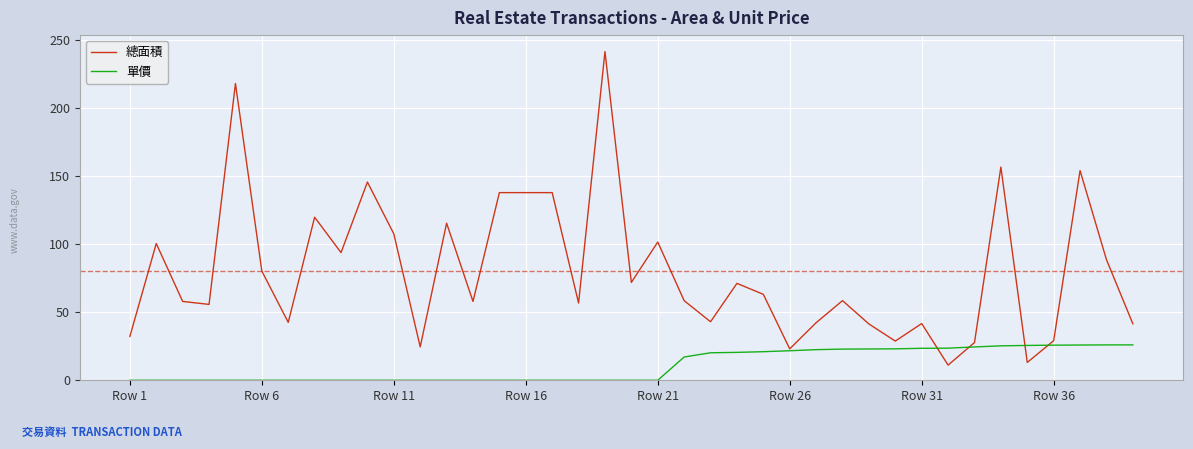

Which series has the widest spread of values?

總面積